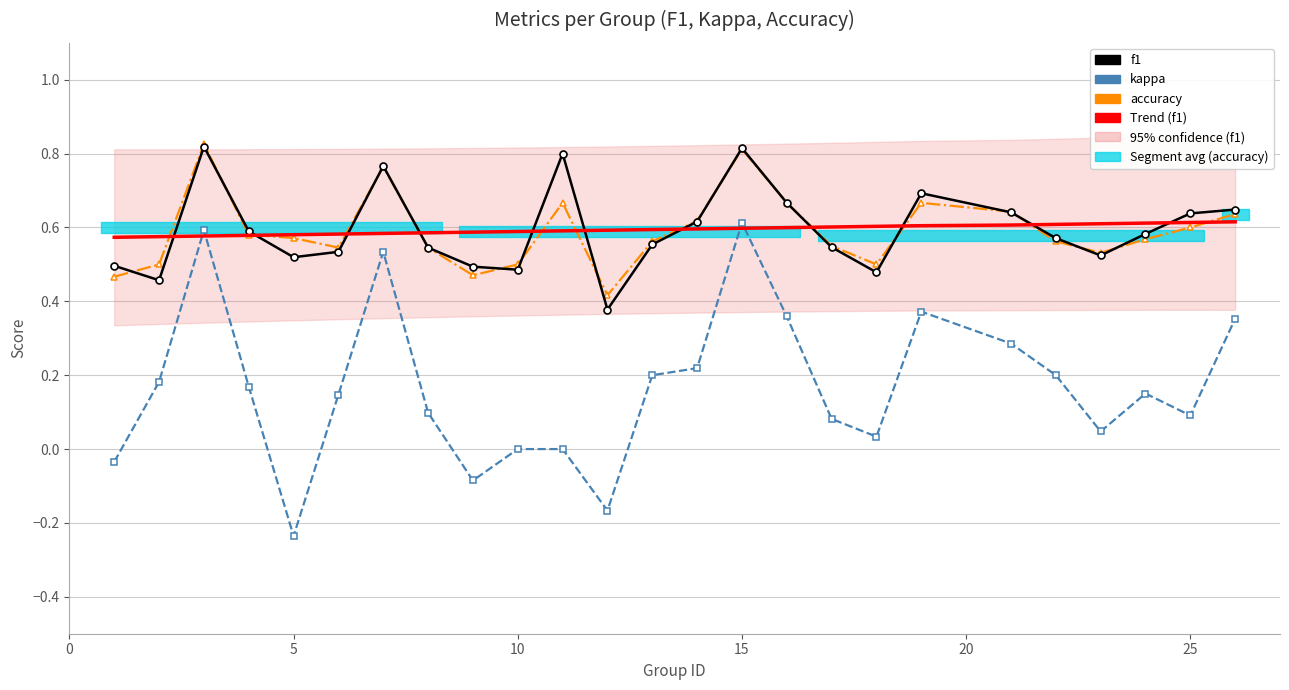

What is the minimum value shown in the chart?

-0.2